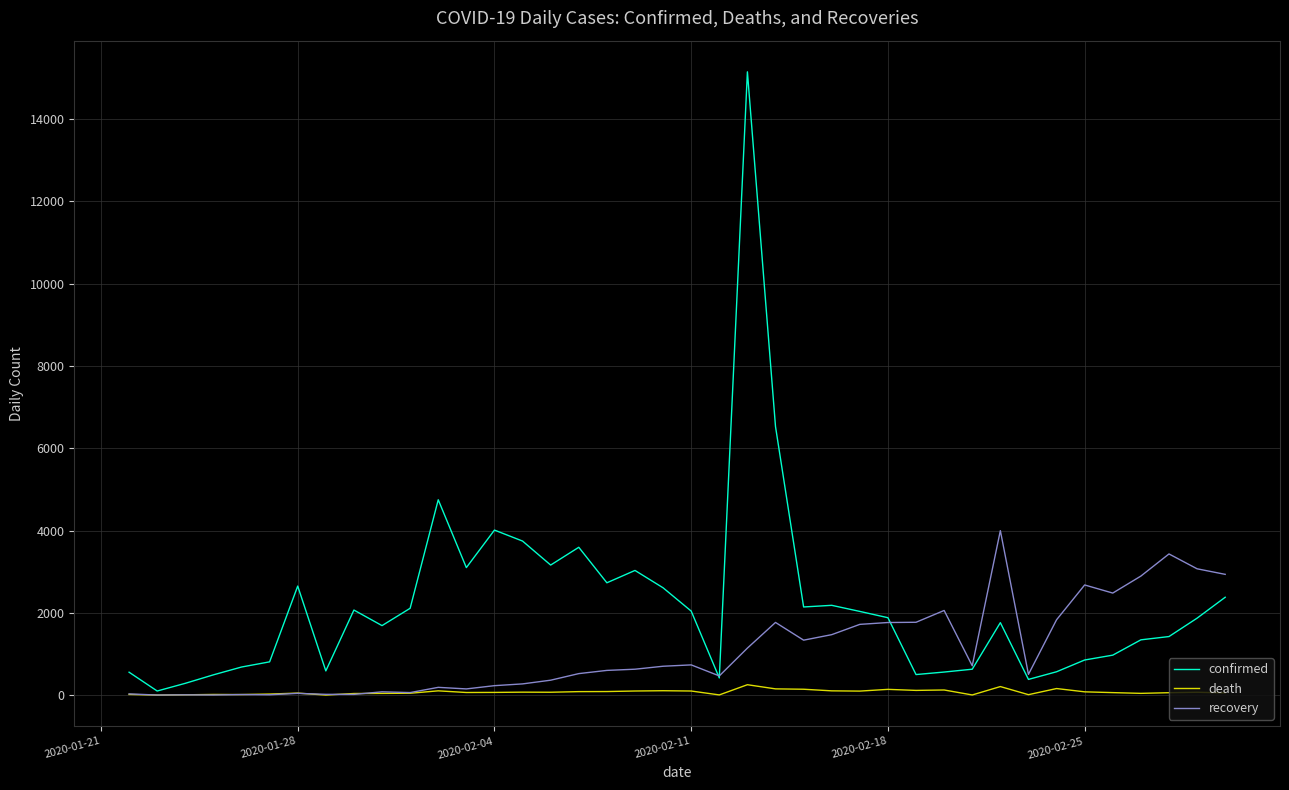

Which series has the largest total across all categories?

confirmed